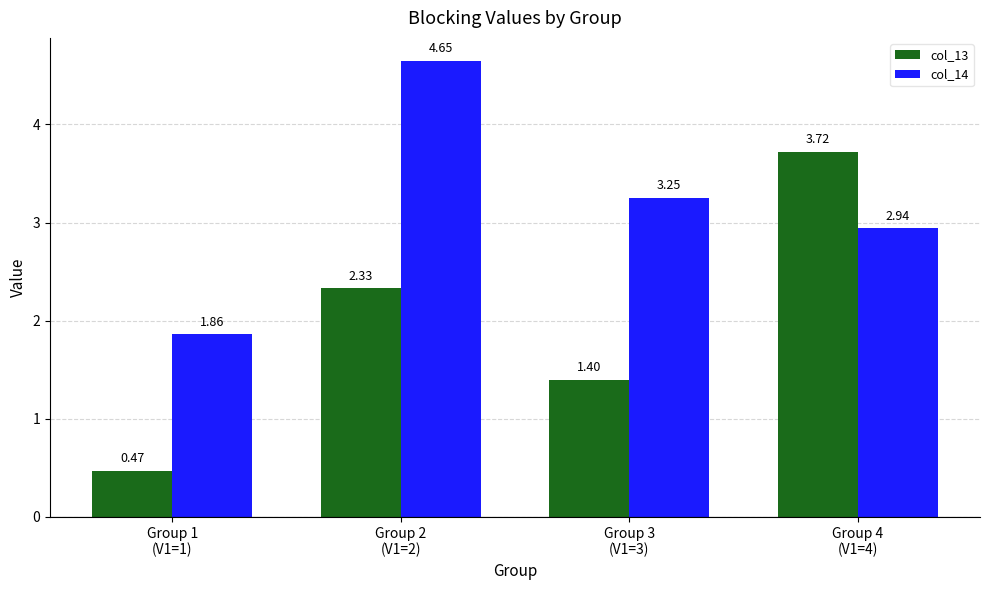

Which series has the largest total across all categories?

col_14